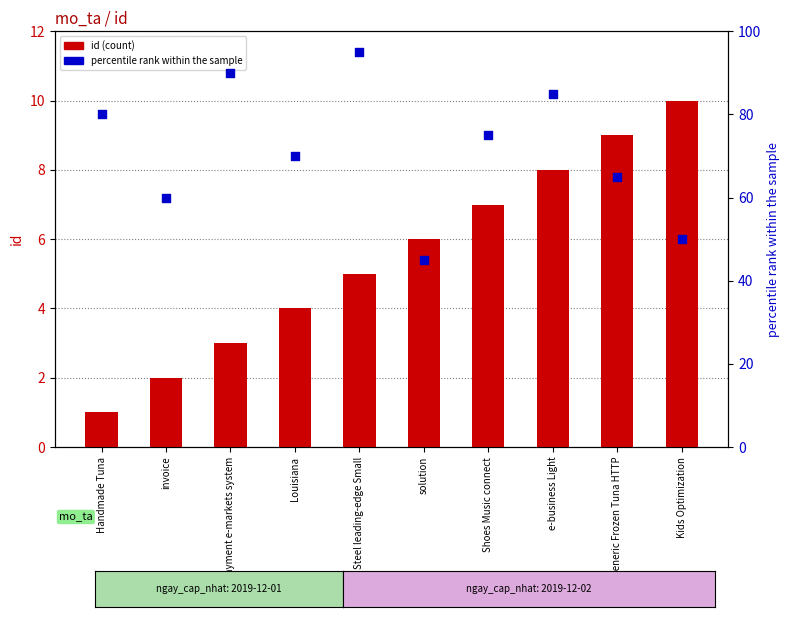

Which series has the largest total across all categories?

percentile rank